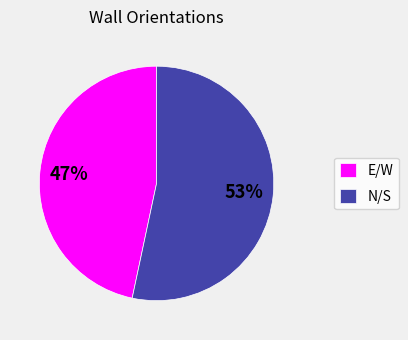

Which slice is the smallest?

E/W